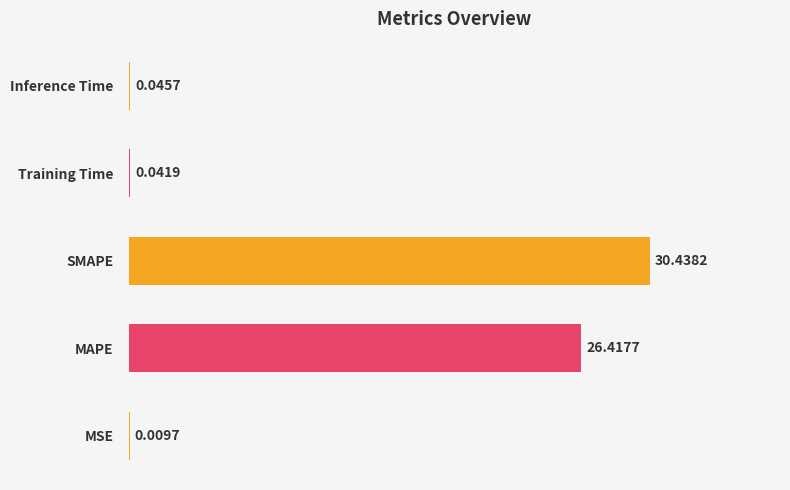

Count the number of categories in the chart.

5